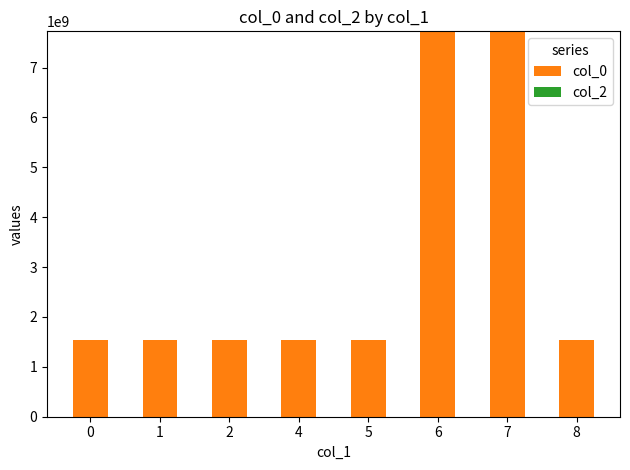

The value at 8 is 1547492942. True or false?

True